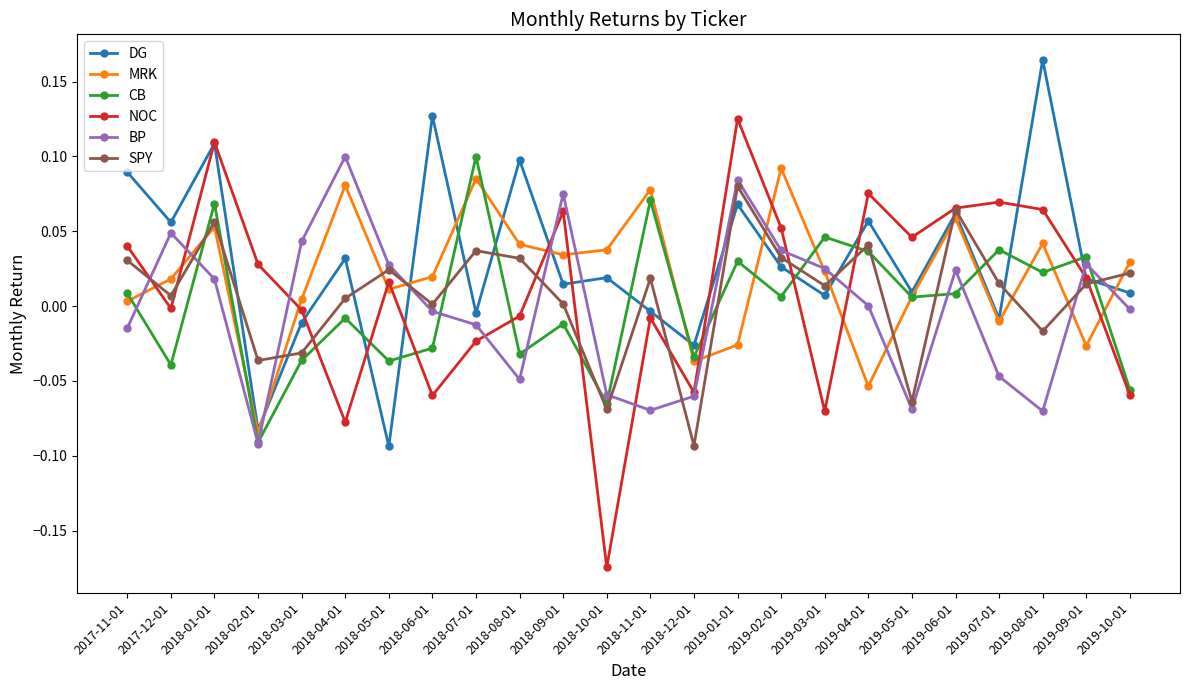

What is the label of the 17th point from the right?

2018-06-01